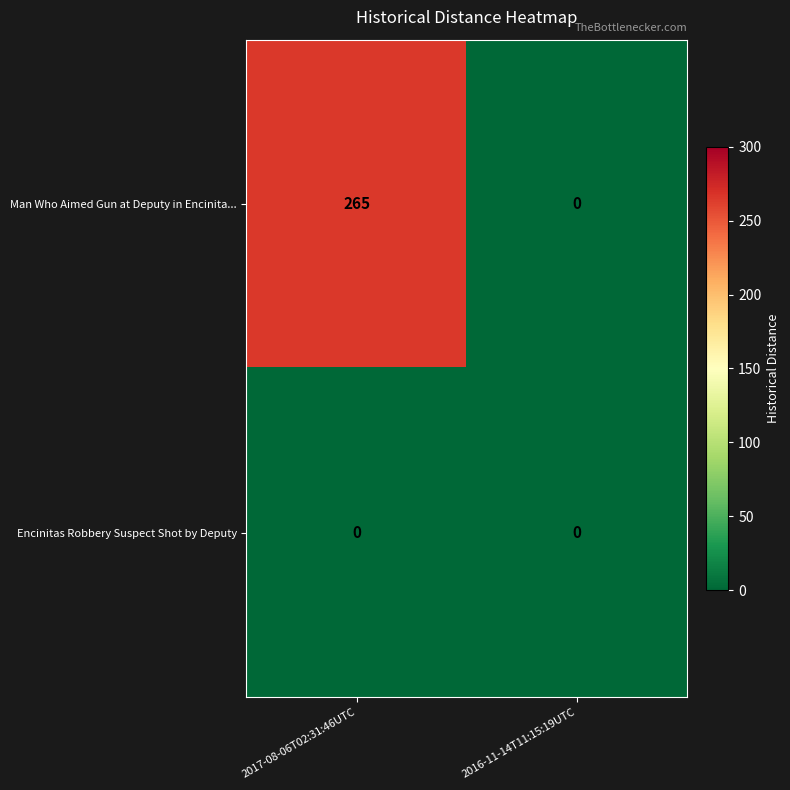

How many distinct data groups are displayed?

2